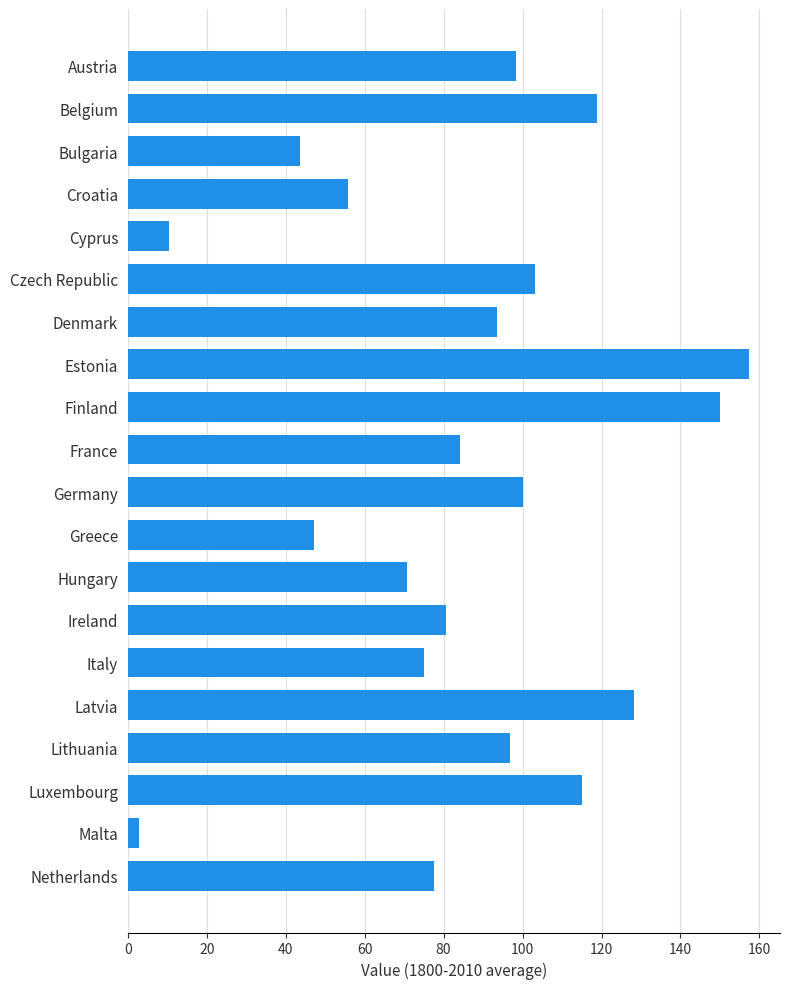

How many categories are shown in the chart?

20